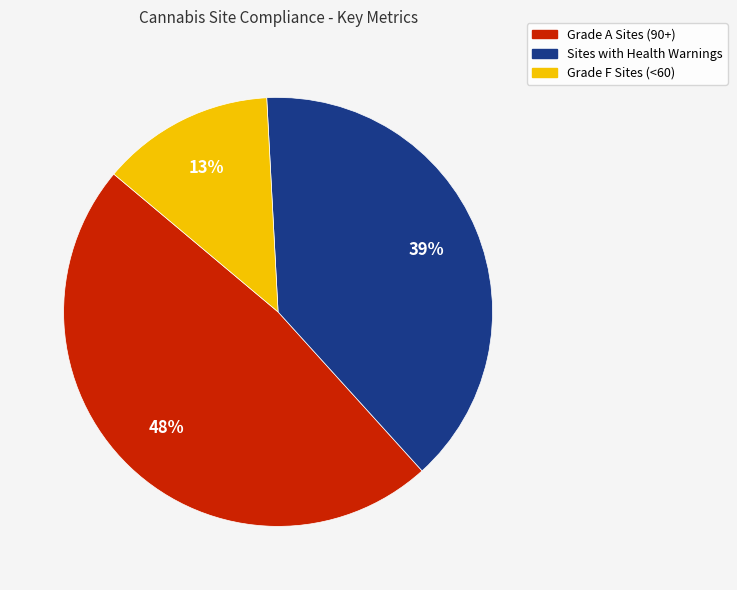

Does Grade F Sites (<60) represent more than half of the total?

No